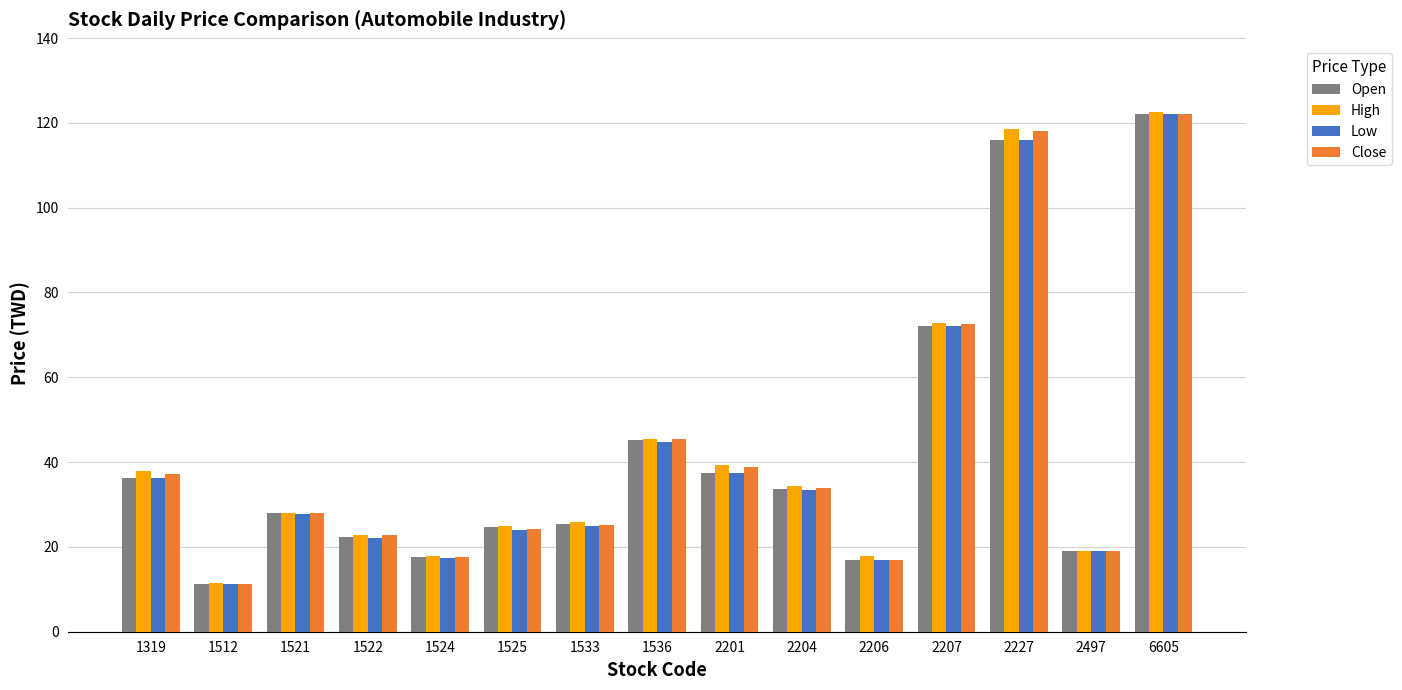

What is the average value of the Close series?

42.2